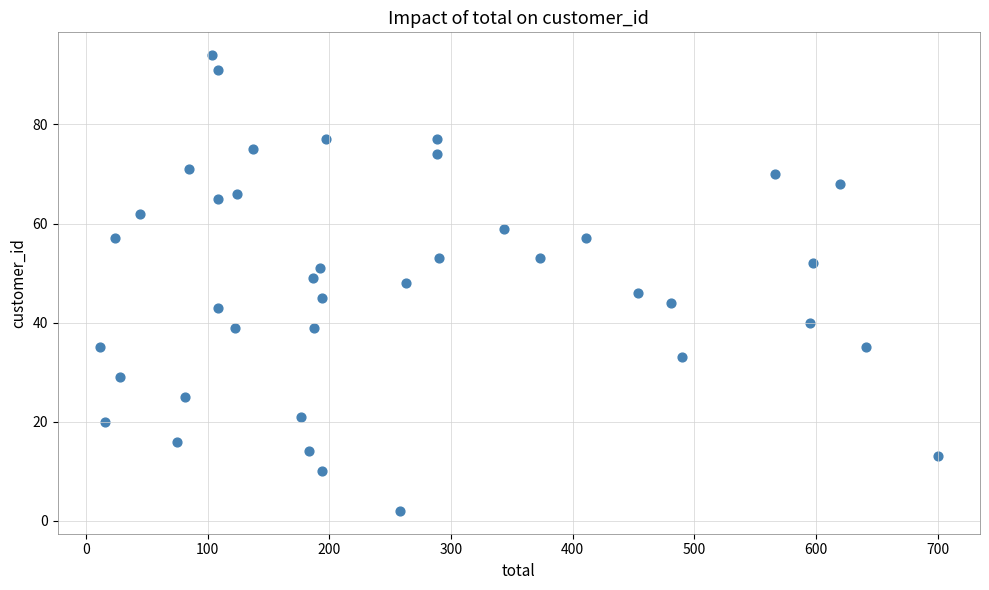

What is the range of Y values (max minus min)?

92